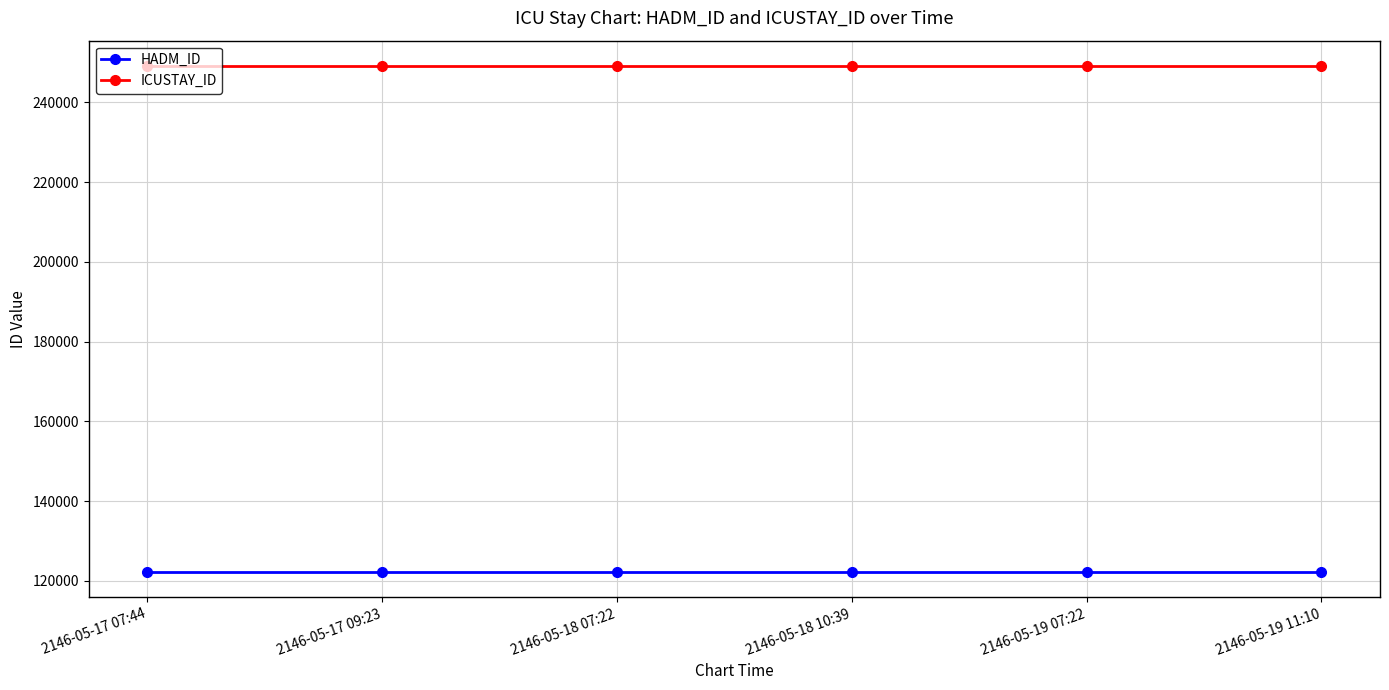

The value of ICUSTAY_ID at 2146-05-19 11:10 is 249096. True or false?

True